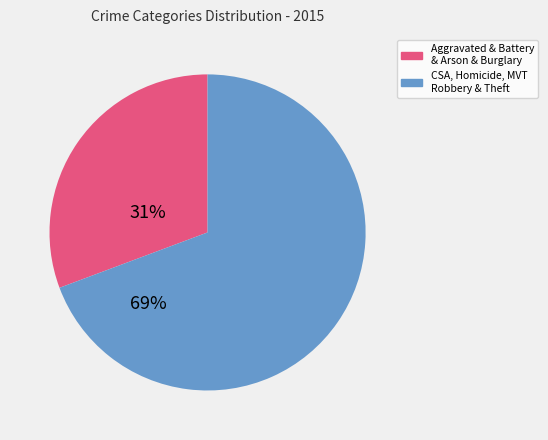

Is there any slice that represents more than half of the pie?

Yes